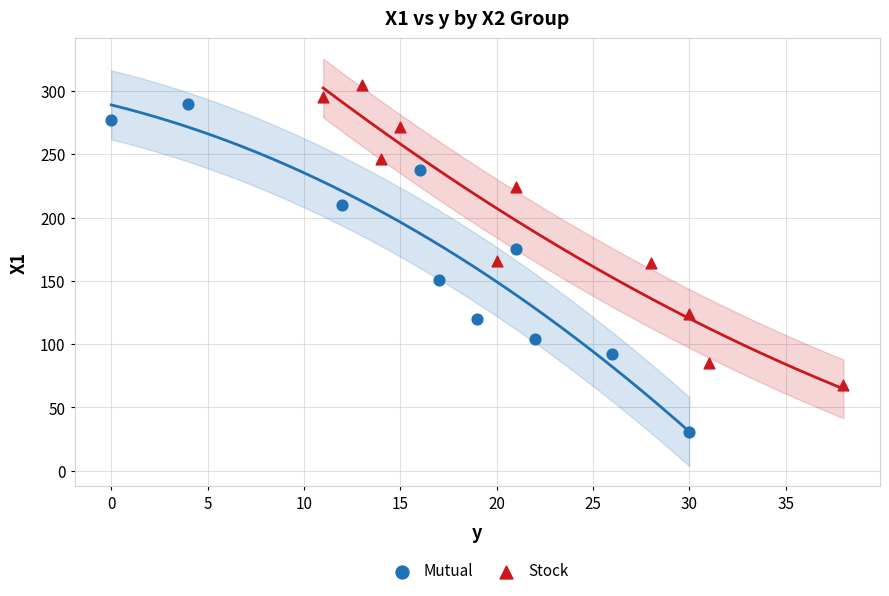

Which series contains the lowest Y value?

Mutual